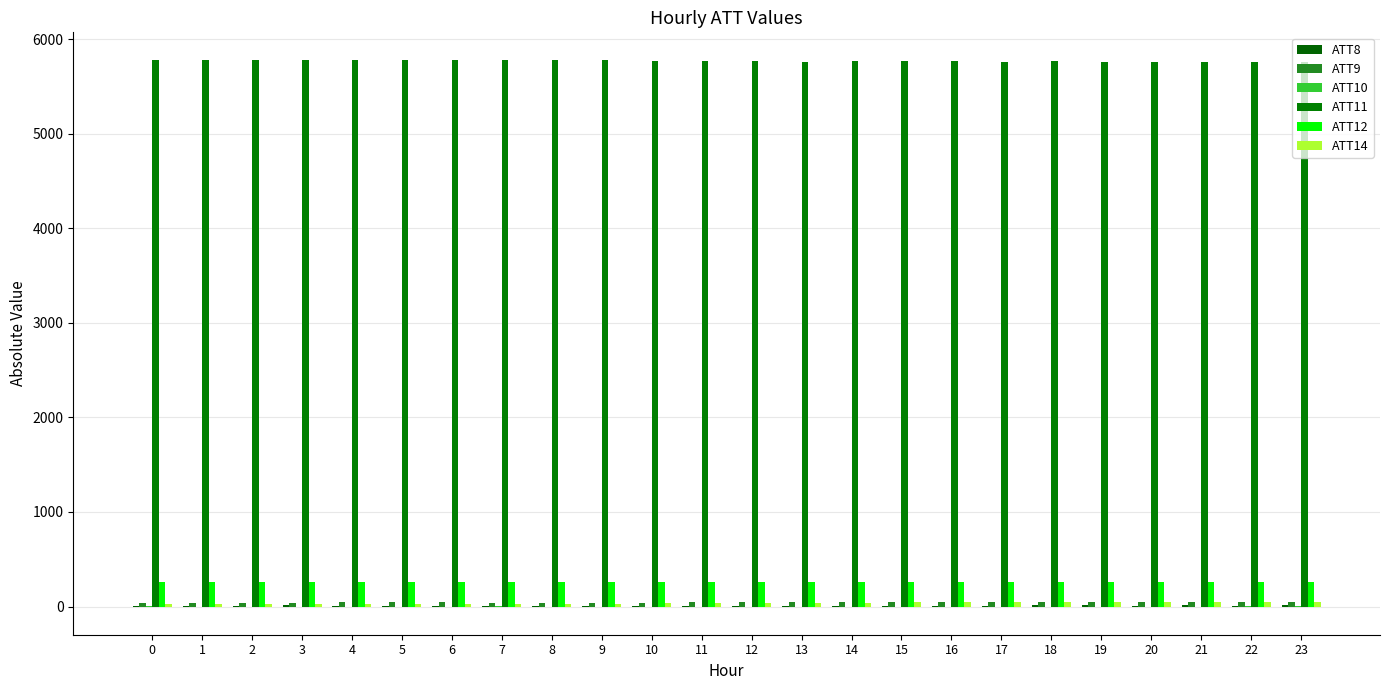

The value of ATT12 at 14 is 262.8. True or false?

True